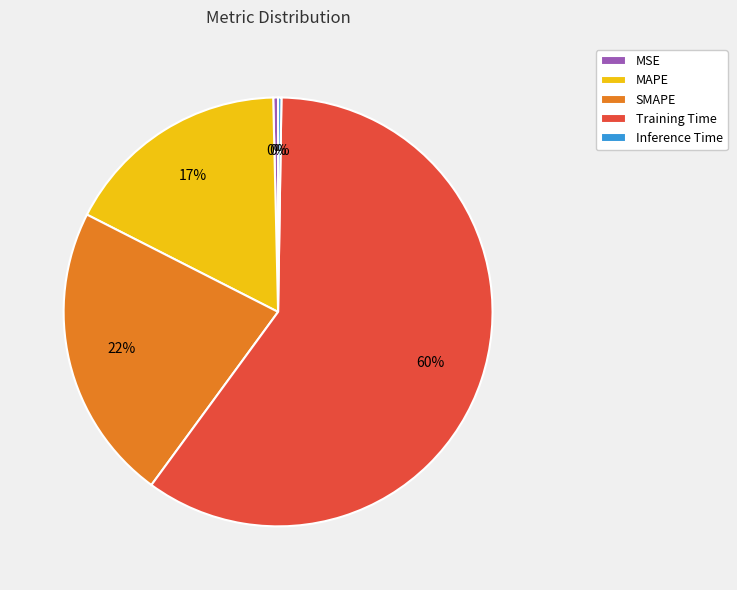

Is it true that MSE is 6% of the pie?

False